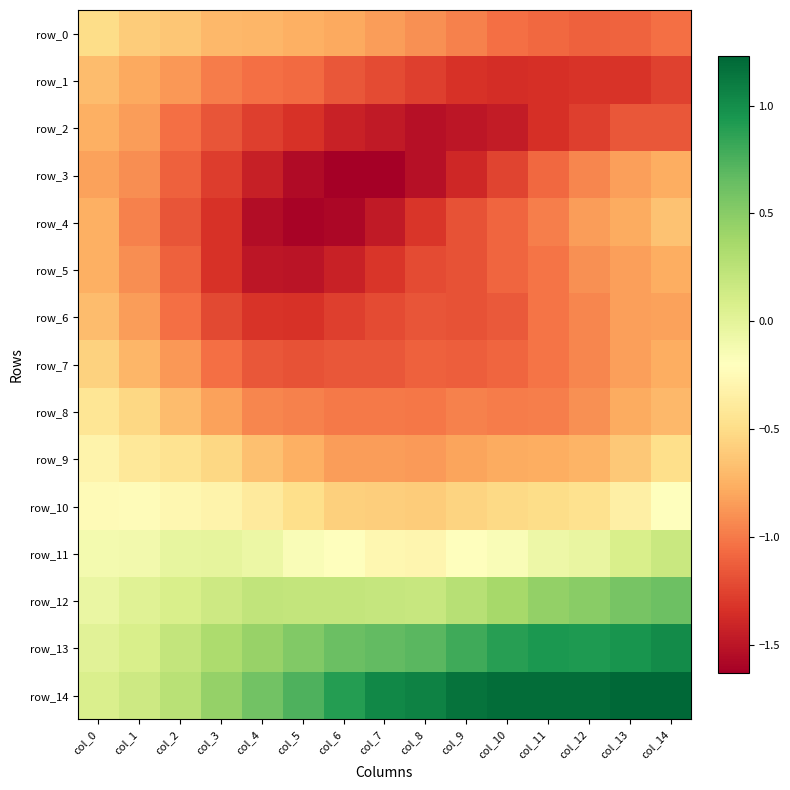

At which label does row_2 first exceed -1?

col_0